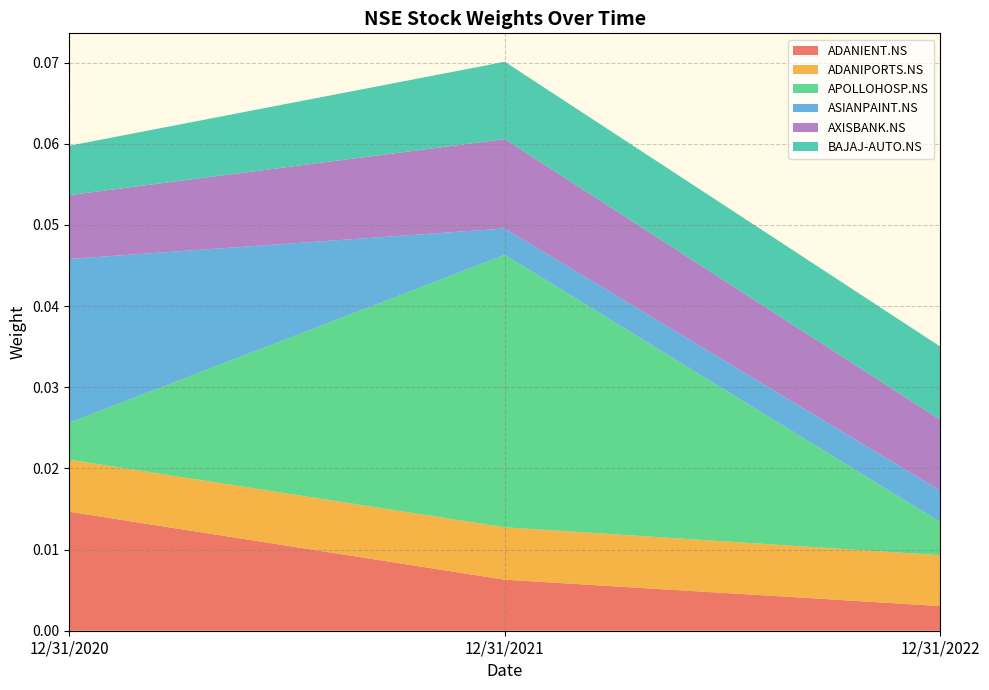

Which category has the lowest value in the ADANIENT.NS series?

12/31/2022